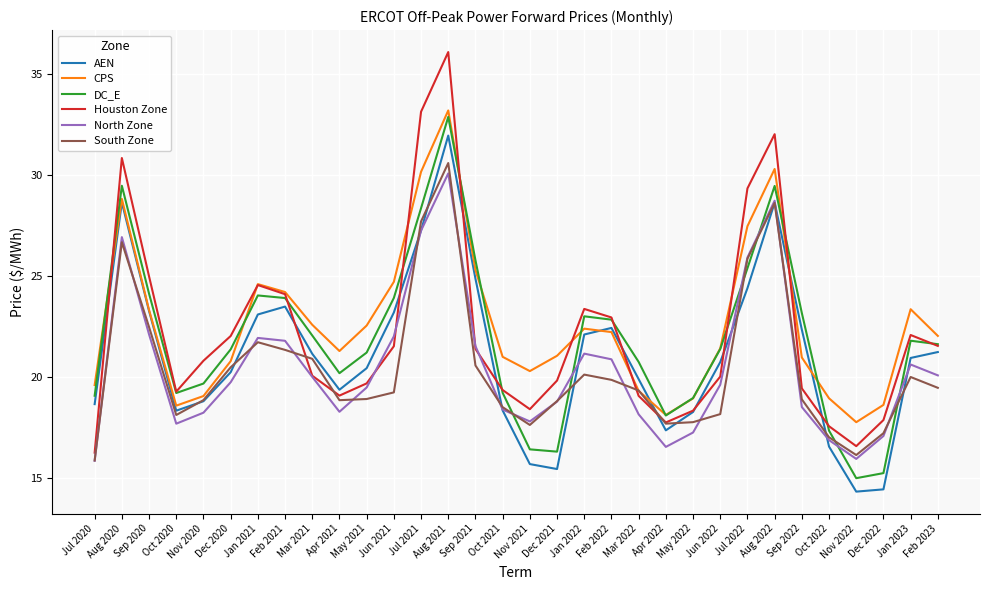

In North Zone, how many points are lower than both neighbors (excluding endpoints)?

5